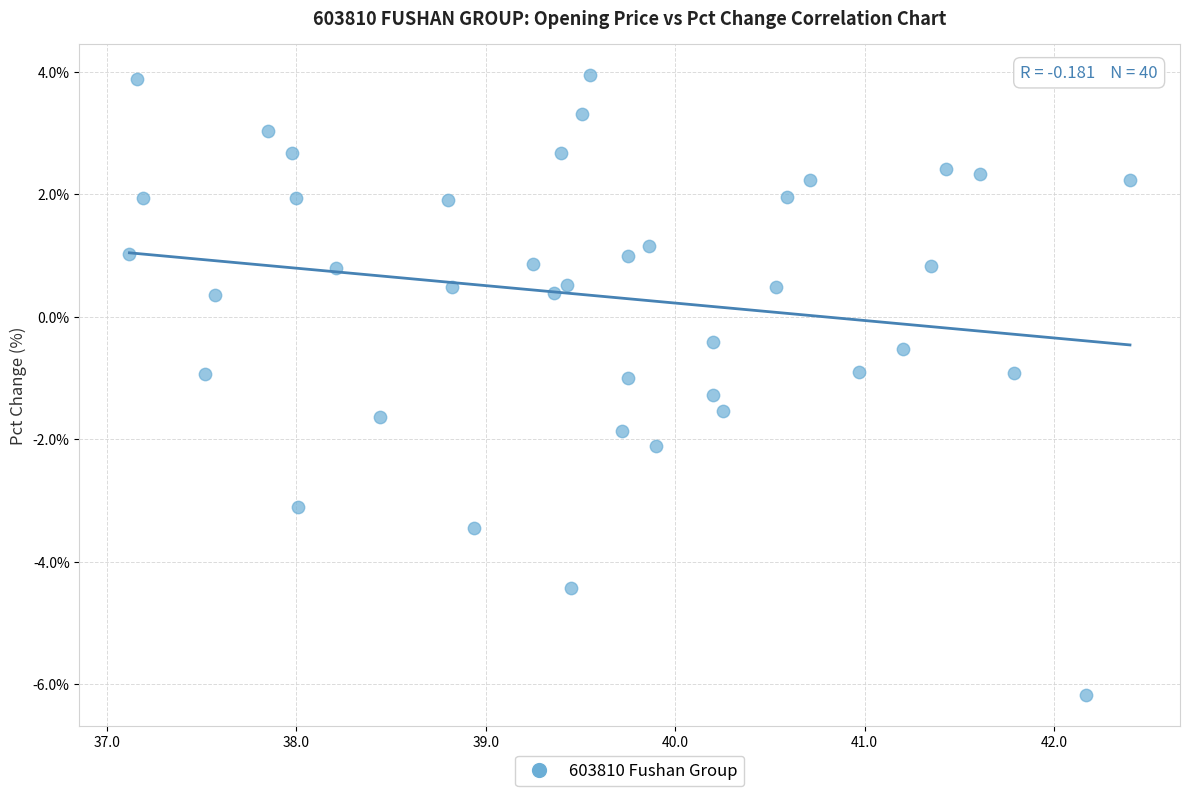

What is the range of Y values (max minus min)?

10.1